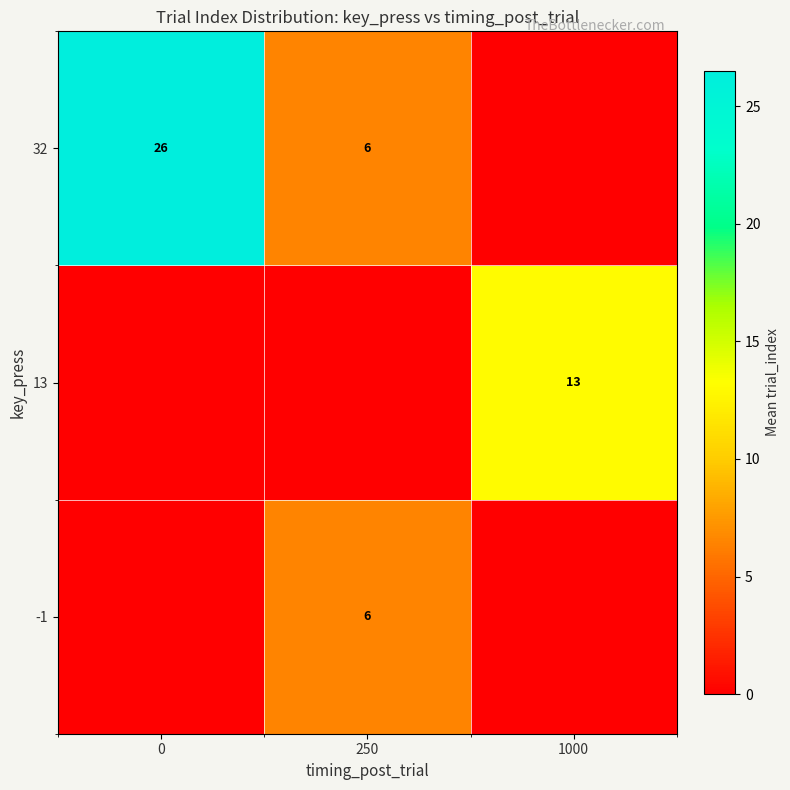

Is it true that 13 equals 19 at 1000?

False